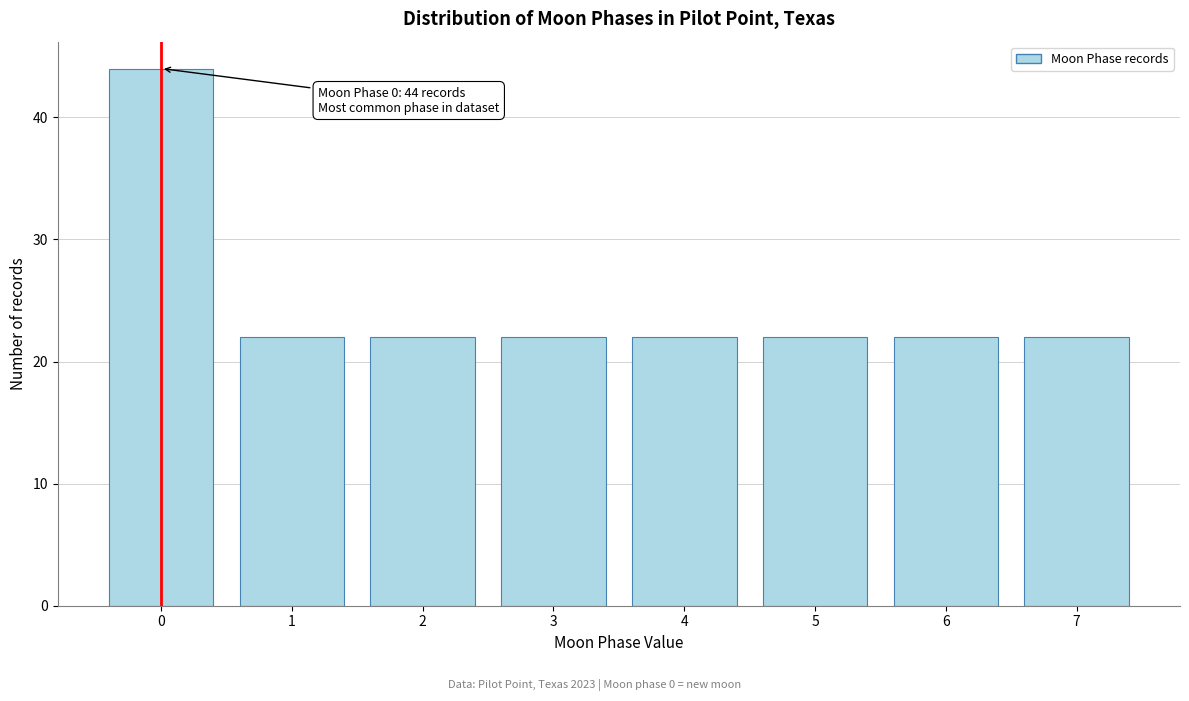

Reading right to left, extract all data points from this chart.

22	22	22	22	22	22	22	44